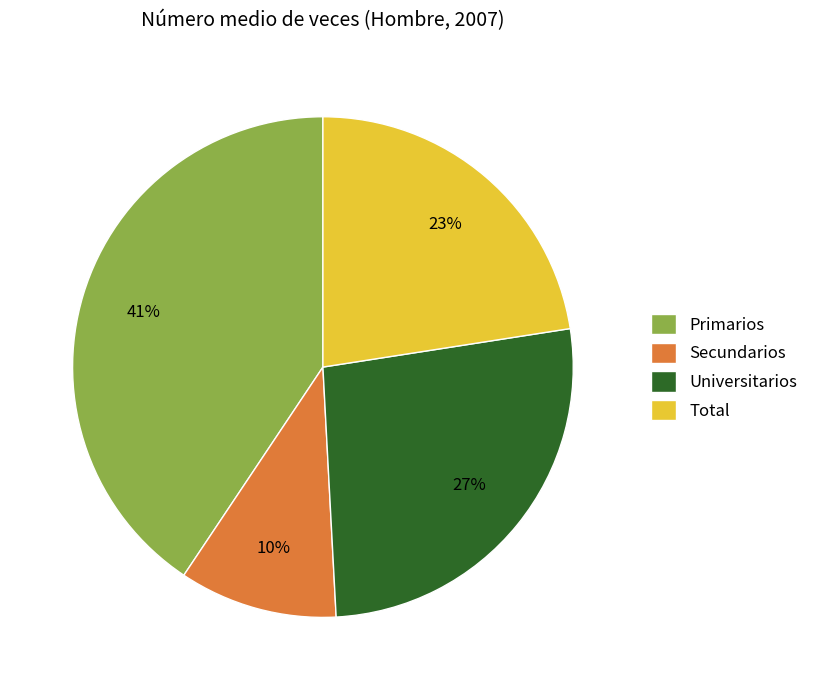

Combined, do Total and Primarios account for over 50%?

Yes